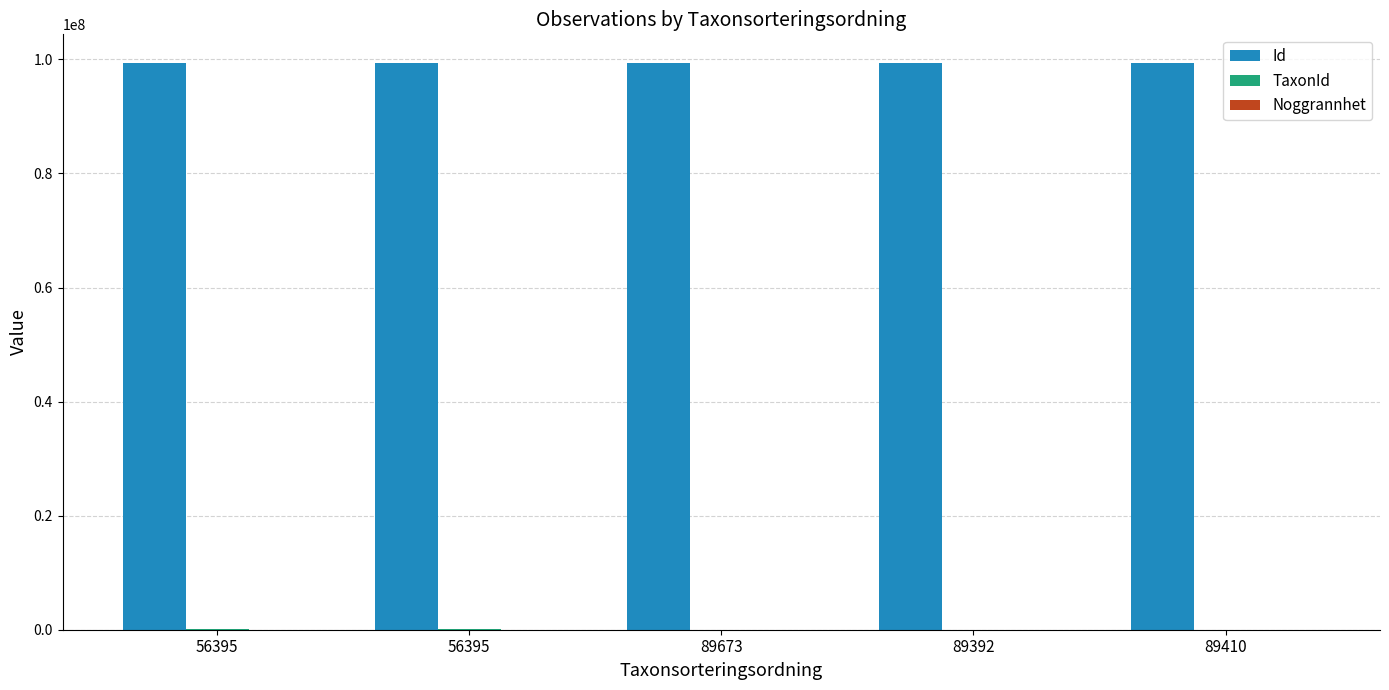

How many categories are shown in the chart?

5